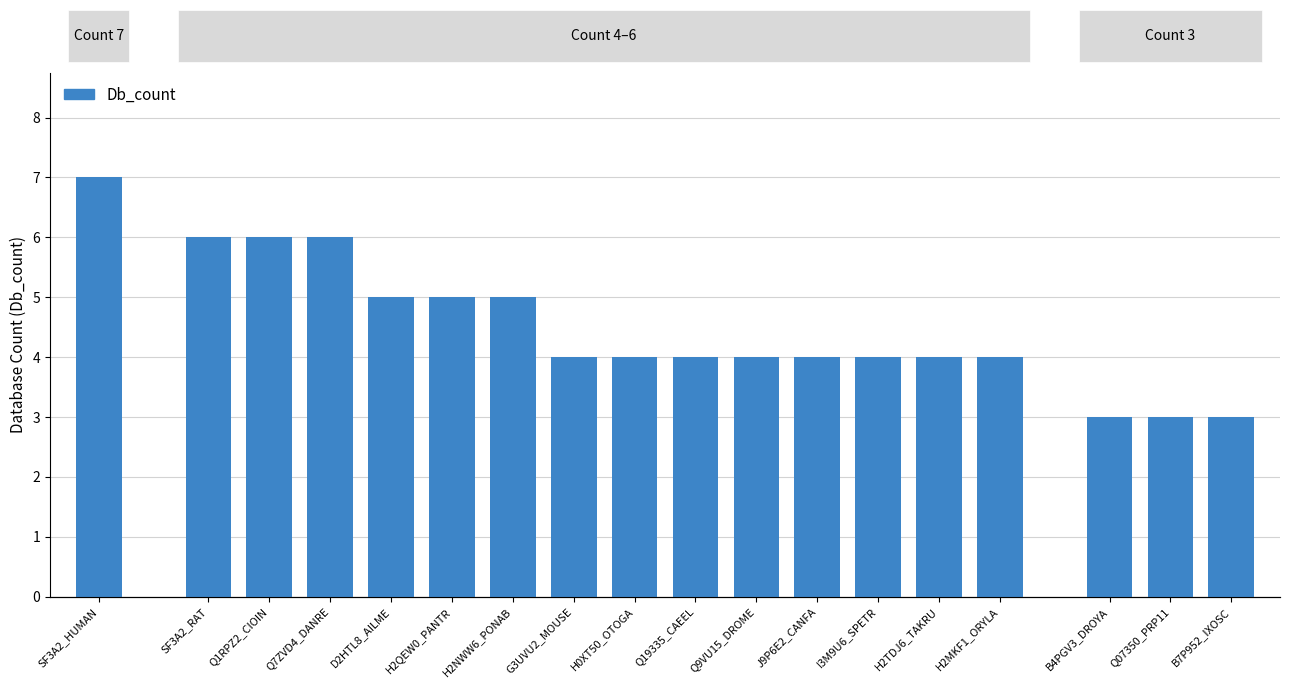

Are the bars grouped side by side (vs. stacked)?

No